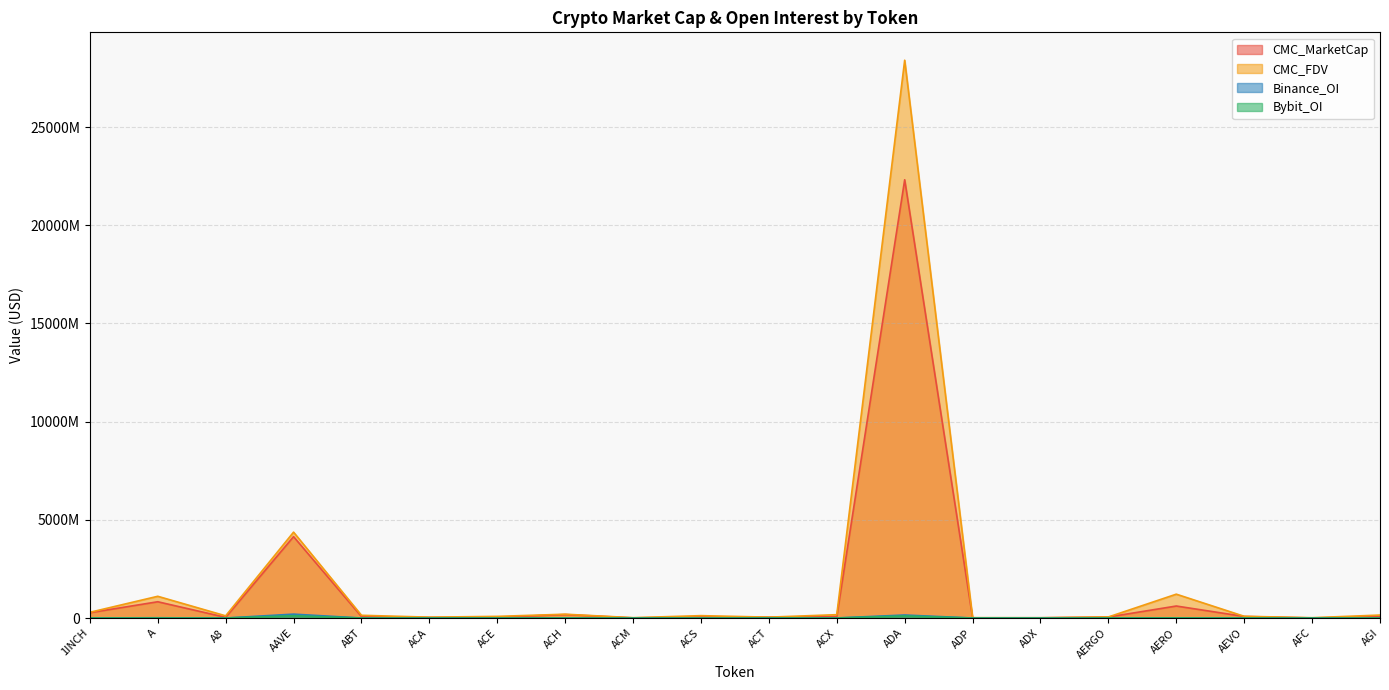

How many lines are shown in the chart?

4